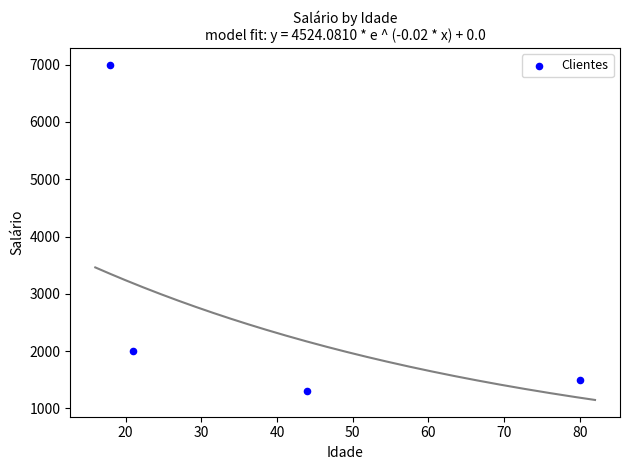

What Y value in the scatter plot is closest to 4150?

2000